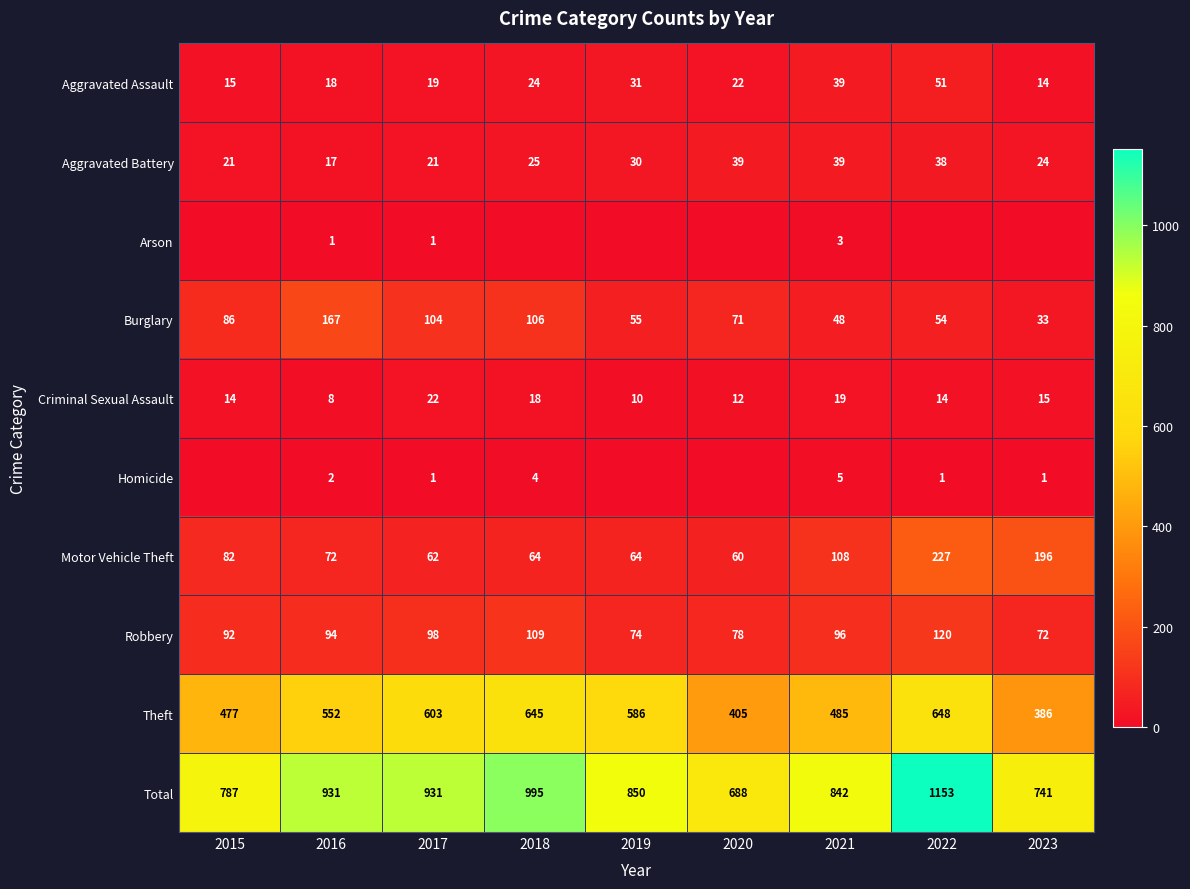

At which category does the chart reach its peak across all series?

2022